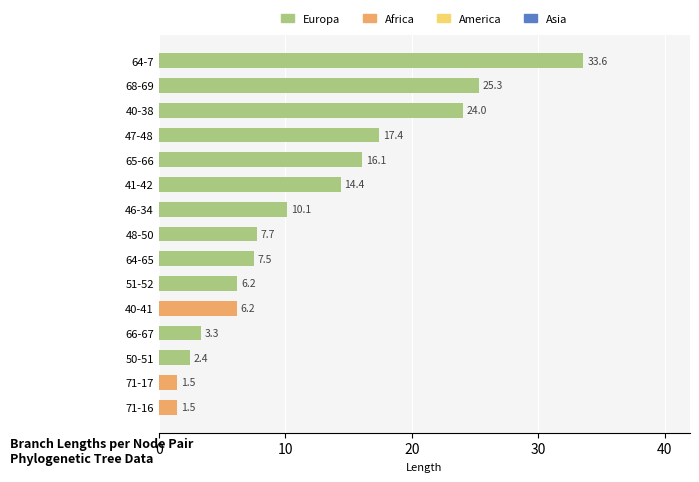

What is the maximum value shown in the chart?

33.6